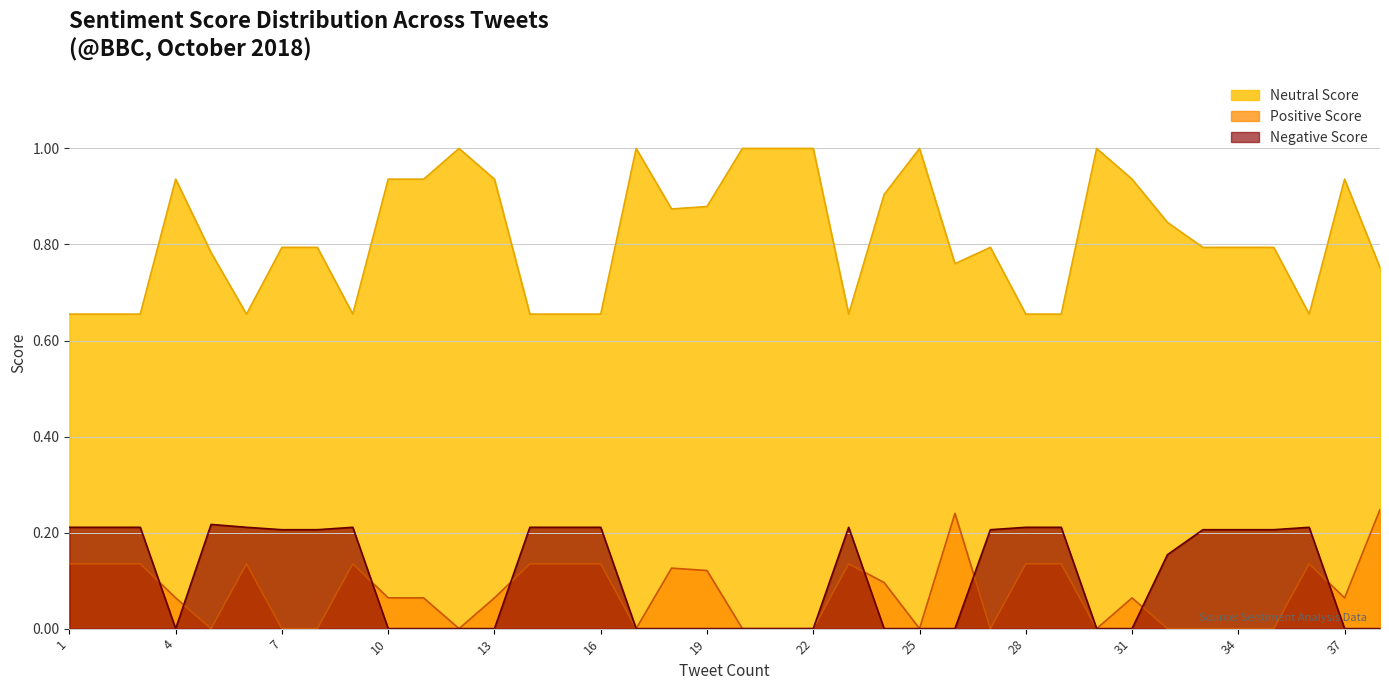

Reading right to left, list all the values displayed in this chart.

Neutral Score: 0.8	0.9	0.7	0.8	0.8	0.8	0.8	0.9	1.0	0.7	0.7	0.8	0.8	1.0	0.9	0.7	1.0	1.0	1.0	0.9	0.9	1.0	0.7	0.7	0.7	0.9	1.0	0.9	0.9	0.7	0.8	0.8	0.7	0.8	0.9	0.7	0.7	0.7
Positive Score: 0.2	0.1	0.1	0.0	0.0	0.0	0.0	0.1	0.0	0.1	0.1	0.0	0.2	0.0	0.1	0.1	0.0	0.0	0.0	0.1	0.1	0.0	0.1	0.1	0.1	0.1	0.0	0.1	0.1	0.1	0.0	0.0	0.1	0.0	0.1	0.1	0.1	0.1
Negative Score: 0.0	0.0	0.2	0.2	0.2	0.2	0.2	0.0	0.0	0.2	0.2	0.2	0.0	0.0	0.0	0.2	0.0	0.0	0.0	0.0	0.0	0.0	0.2	0.2	0.2	0.0	0.0	0.0	0.0	0.2	0.2	0.2	0.2	0.2	0.0	0.2	0.2	0.2